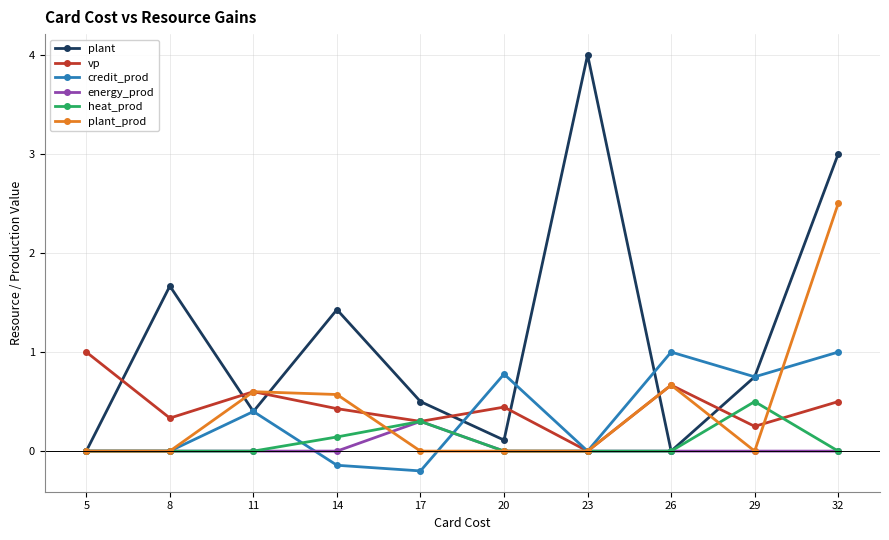

What is the spread (max minus min) of values at 17?

0.7